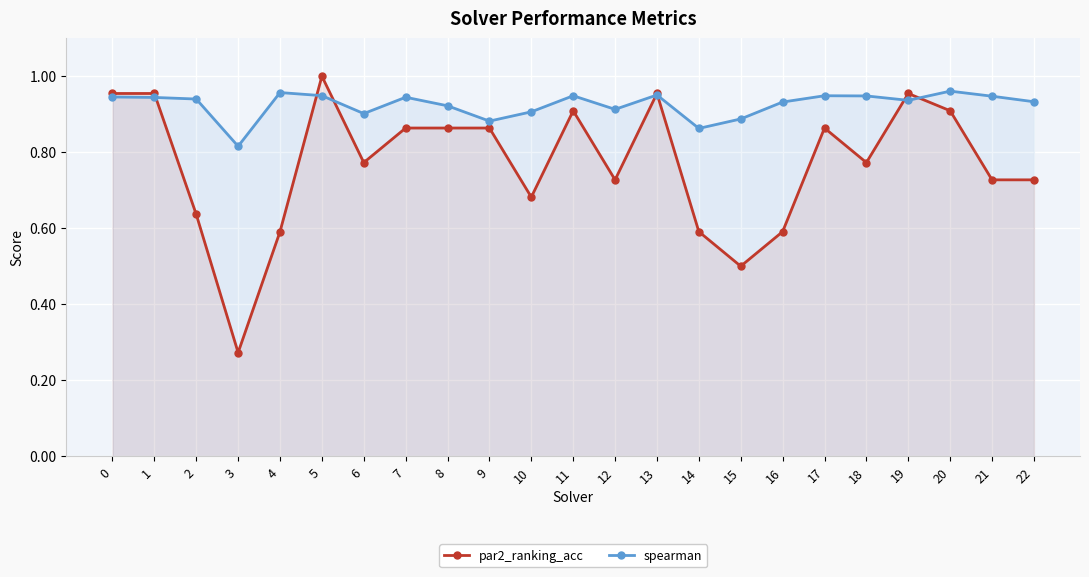

Rank the categories by par2_ranking_acc value from lowest to highest.

3, 15, 4, 14, 16, 2, 10, 12, 21, 22, 6, 18, 7, 8, 9, 17, 11, 20, 0, 1, 13, 19, 5